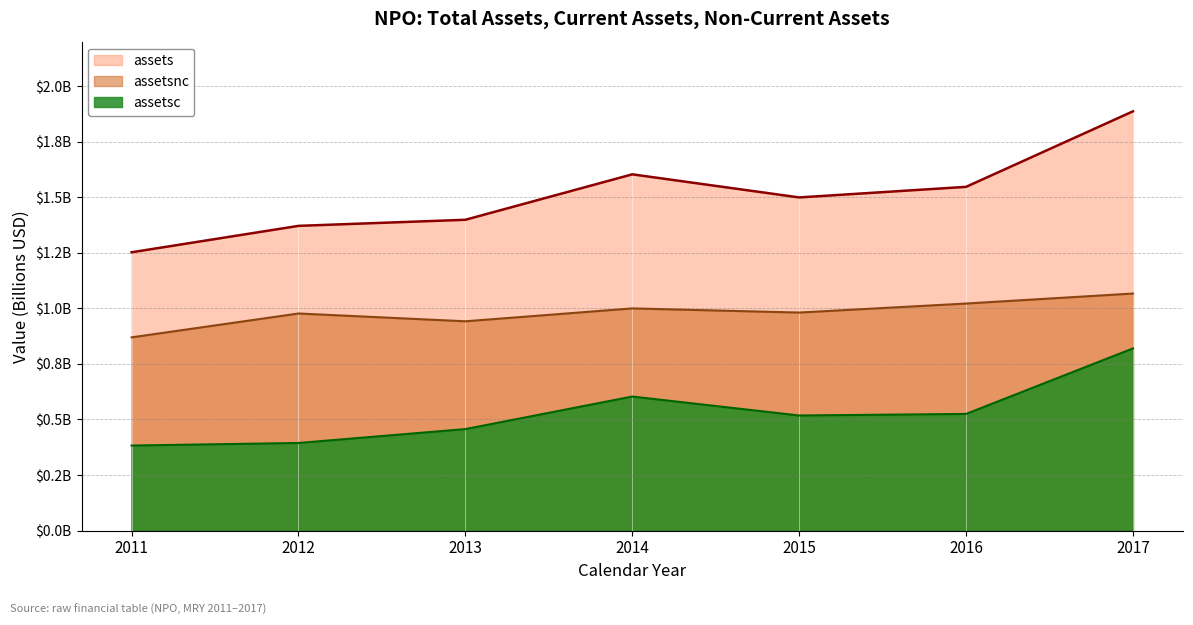

The value of assets at 2016 is 1.5. True or false?

True